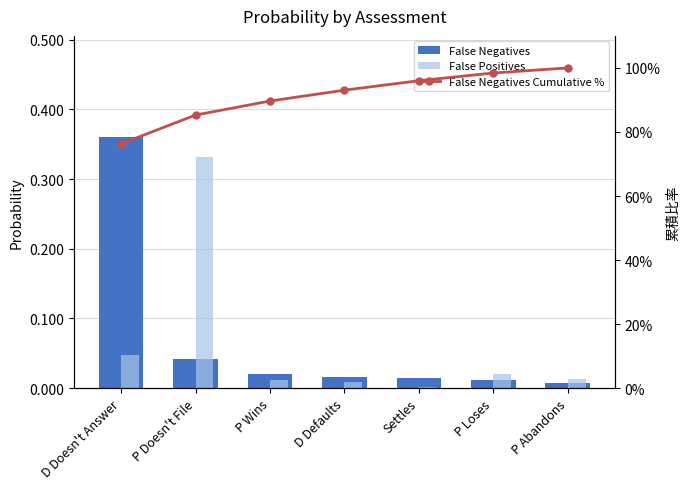

What is the highest value of the False Negatives series?

0.4